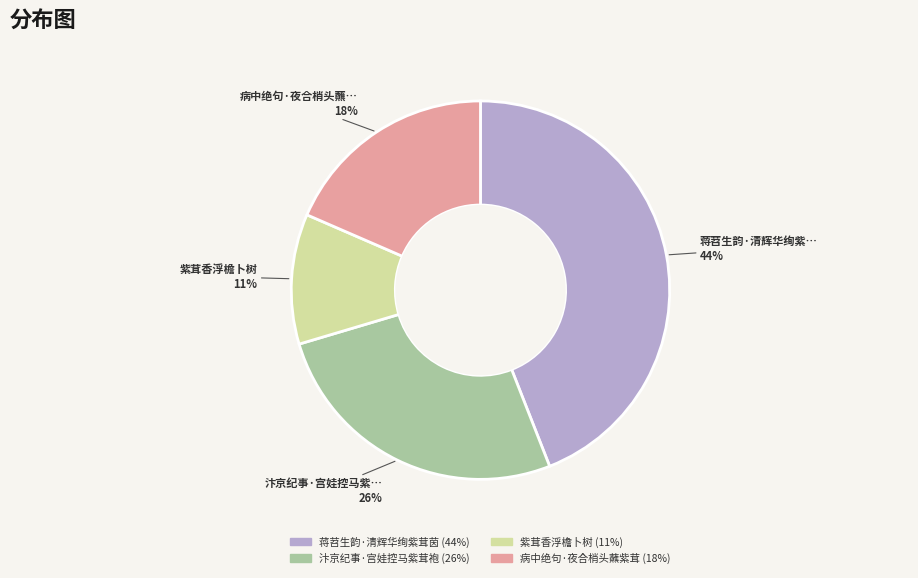

Is there any slice that represents more than half of the pie?

No